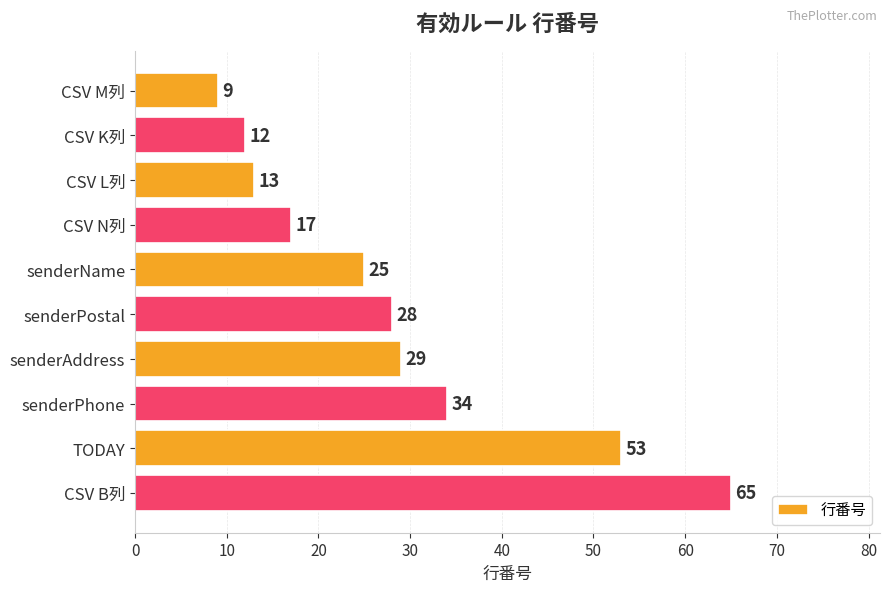

Reading top to bottom, what are all the values shown in this chart?

9	12	13	17	25	28	29	34	53	65